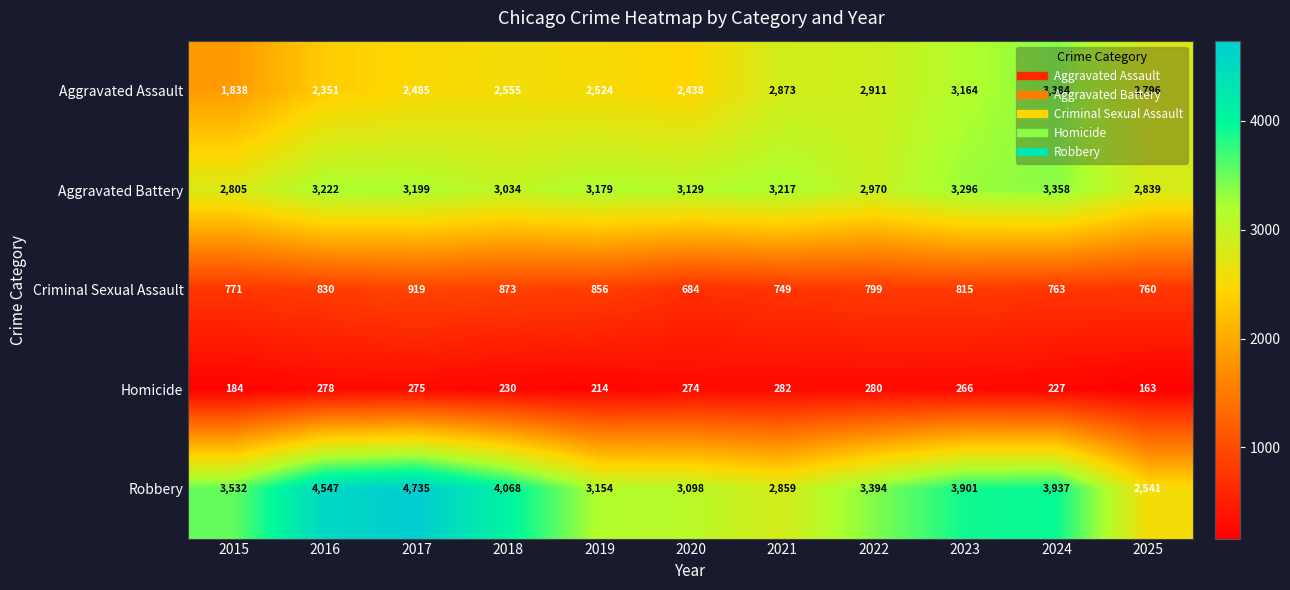

The value of Robbery at 2021 is 2859. True or false?

True